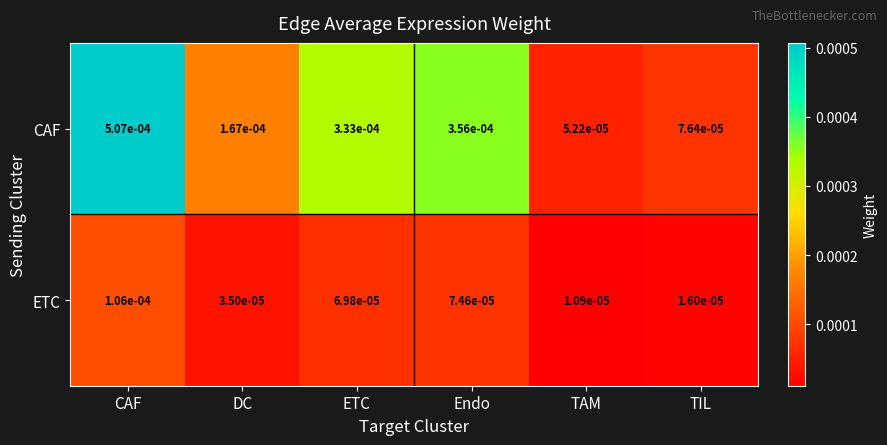

At which category is the sum across all series the highest?

CAF